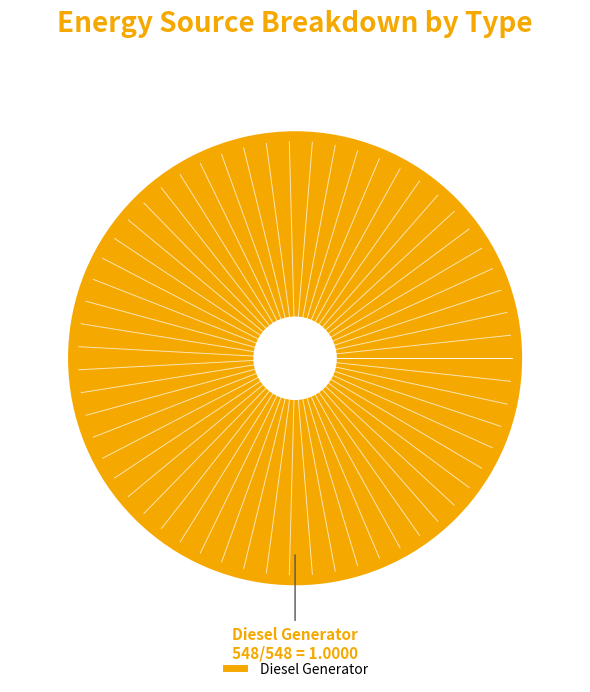

Rank the categories by value from lowest to highest.

Diesel Generator